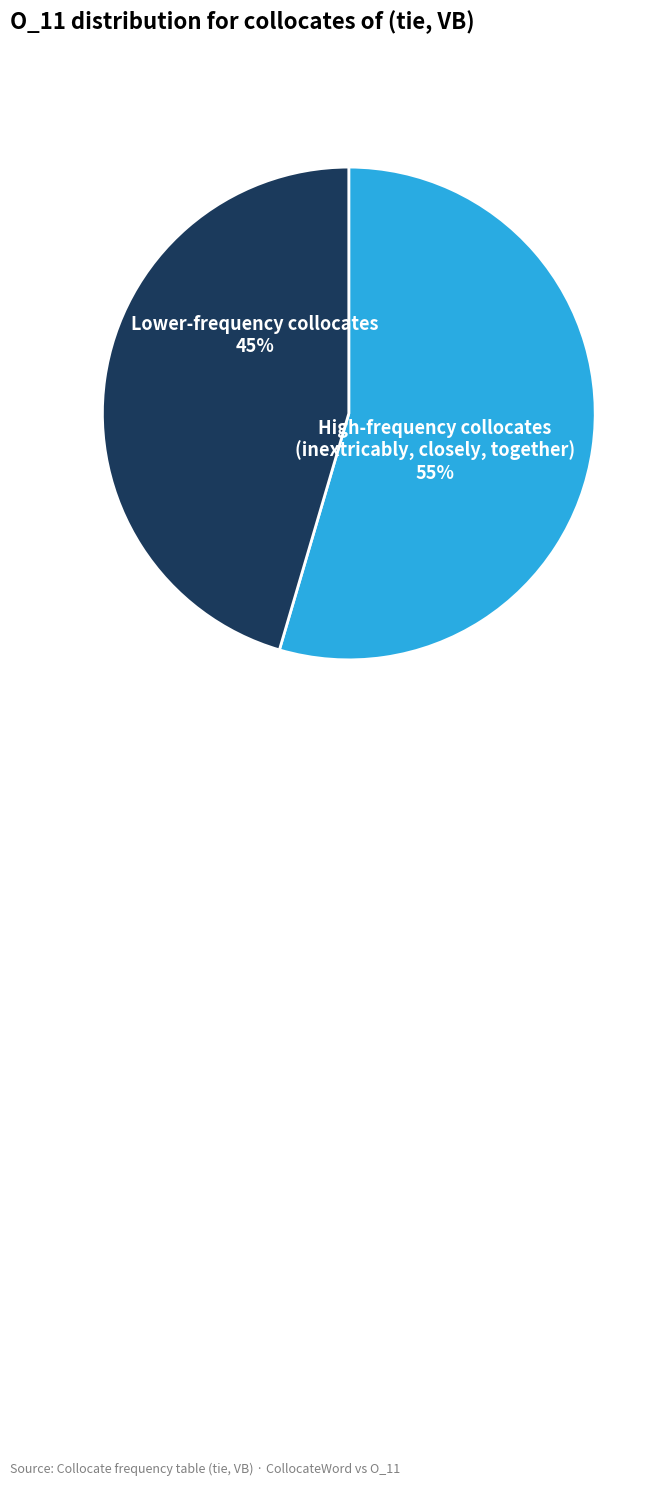

Which category has the smallest portion of the pie?

Lower-frequency collocates